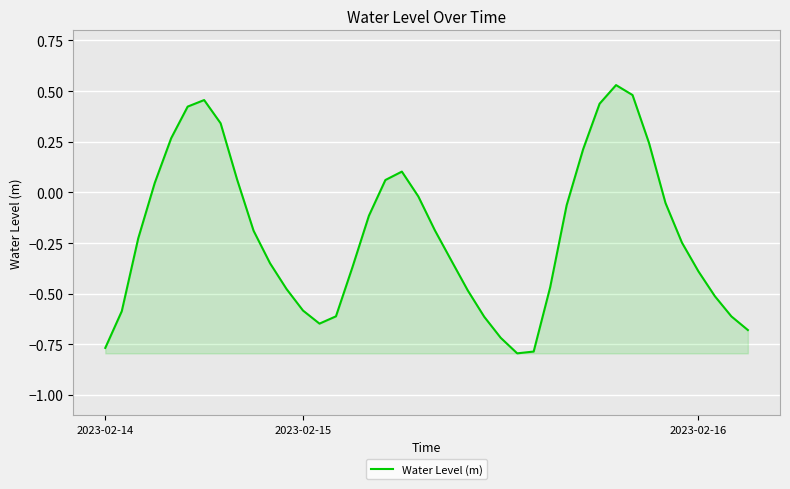

What is the difference between the maximum and minimum values?

1.3